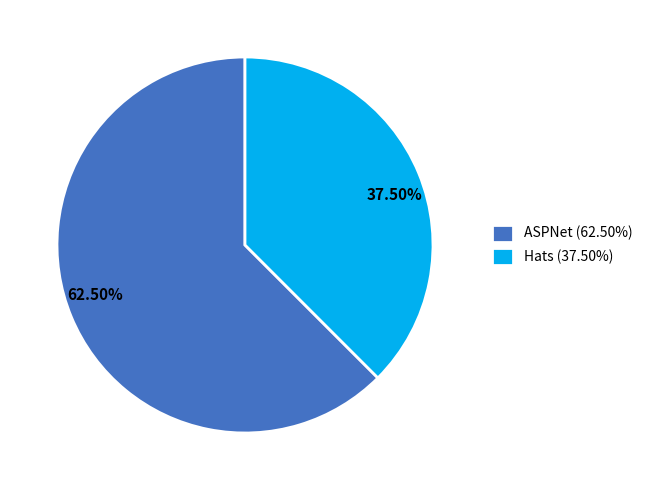

What percentage is NOT represented by ASPNet?

37.5%